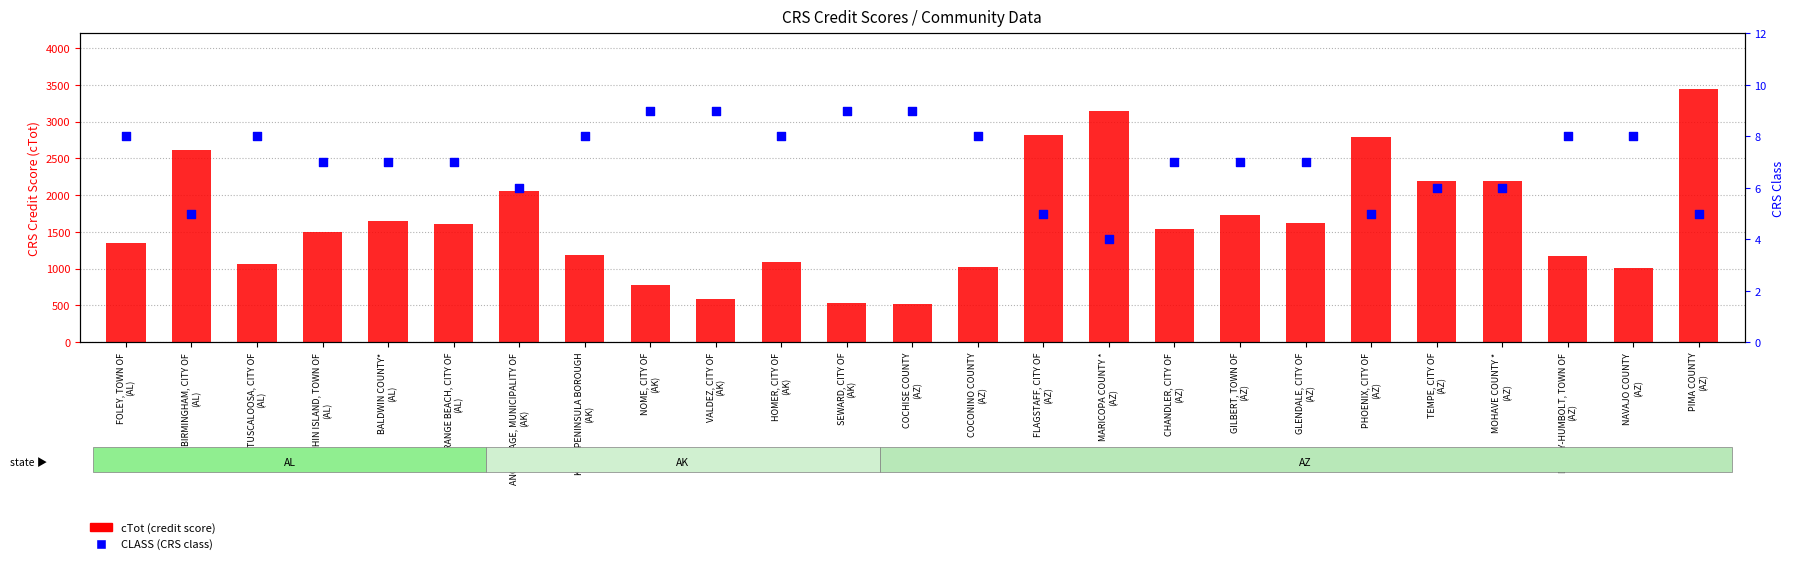

Which series has the largest total across all categories?

cTot (credit score)